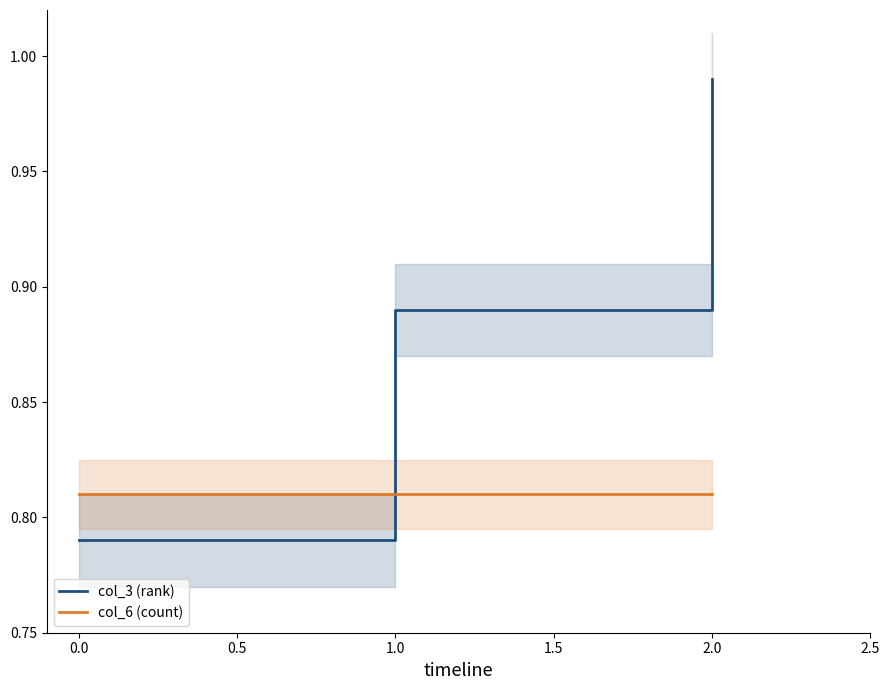

True or false: col_3 (rank) has a value of 0.7 at 2.0.

False